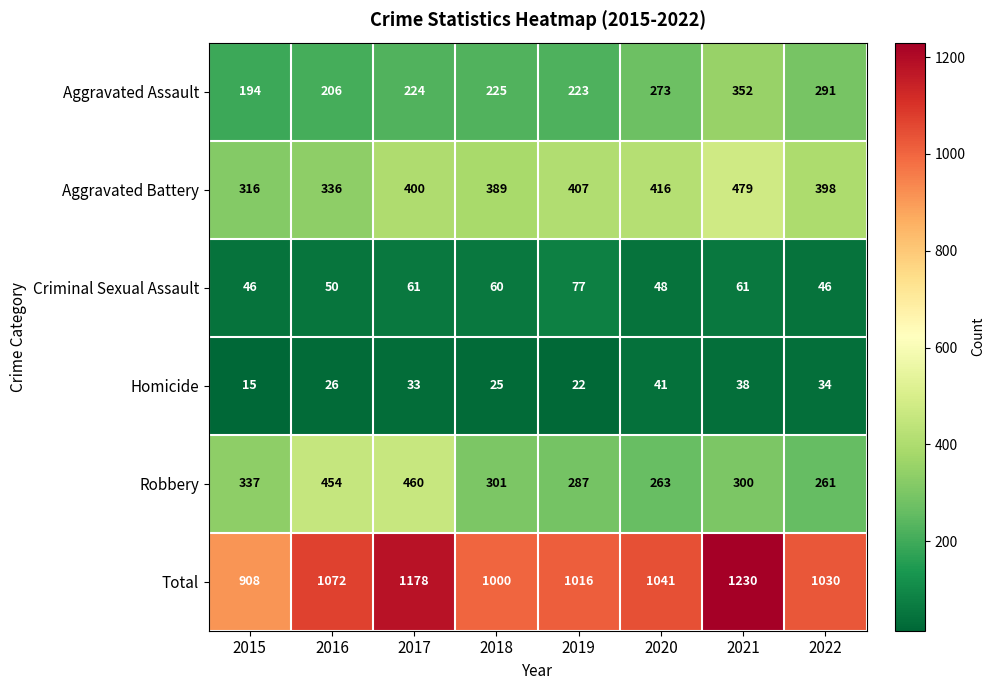

Rank the series by their maximum value, from highest to lowest.

Total, Aggravated Battery, Robbery, Aggravated Assault, Criminal Sexual Assault, Homicide